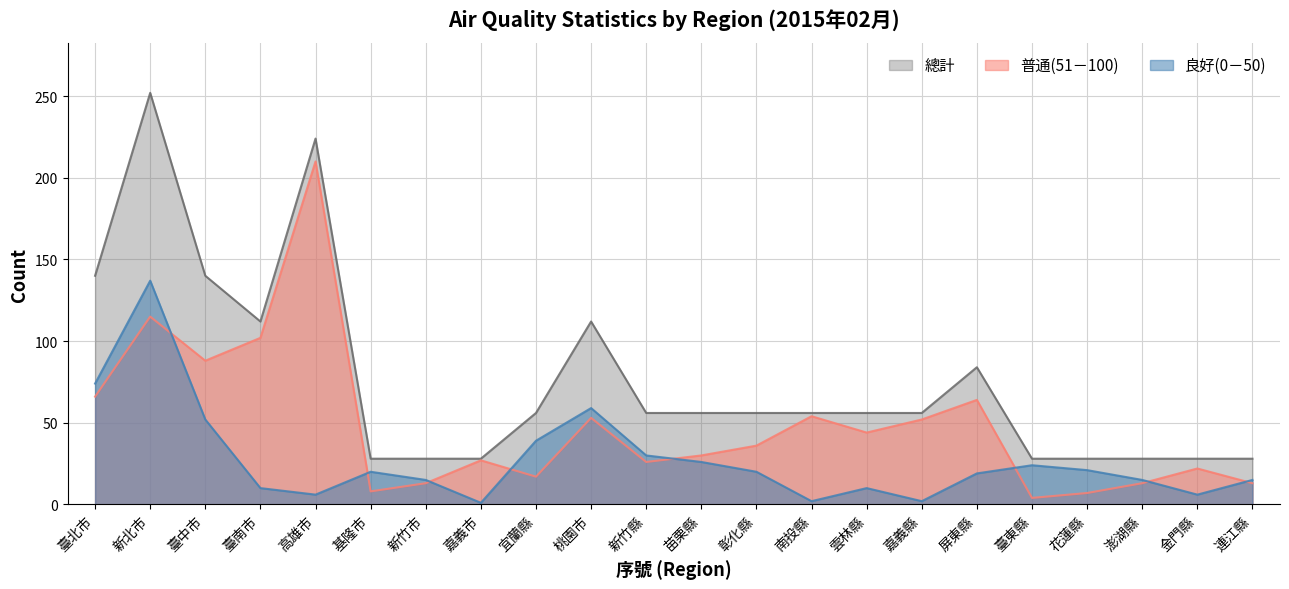

At which label does 總計 first exceed 56?

臺北市